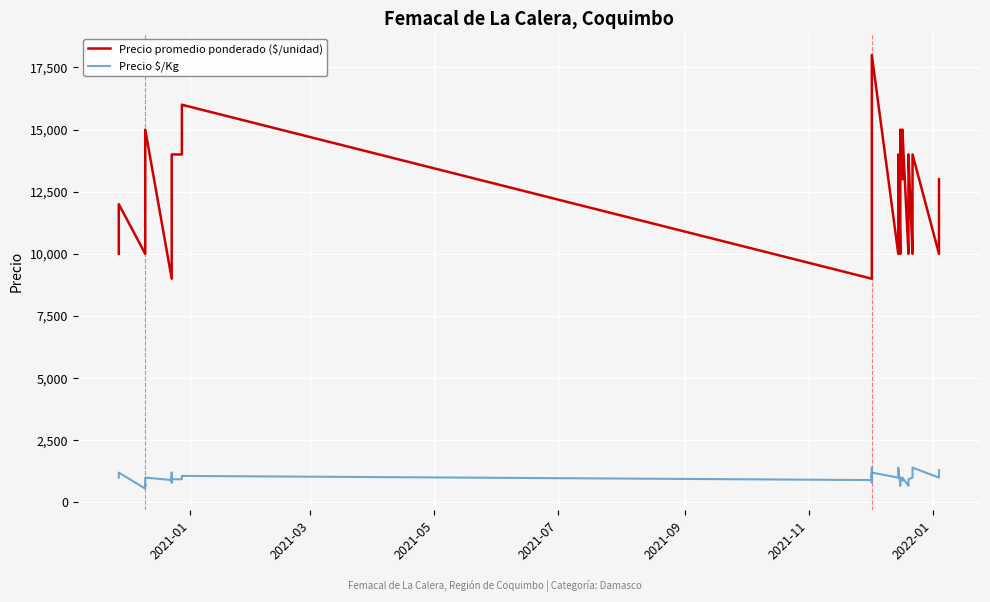

What is the minimum value for Precio promedio ponderado ($/unidad)?

9000